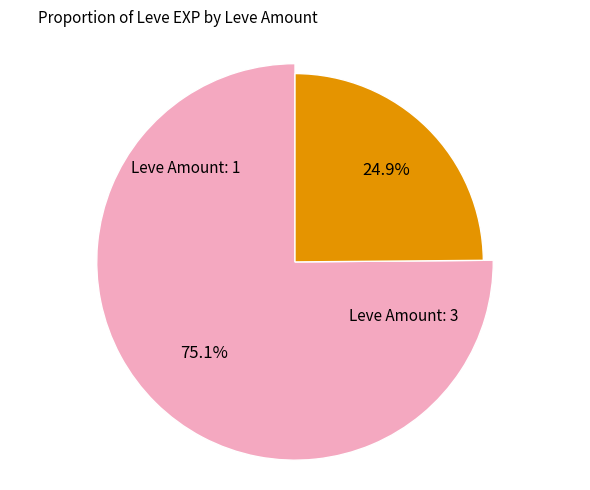

Between 1 and 1, which is larger?

1